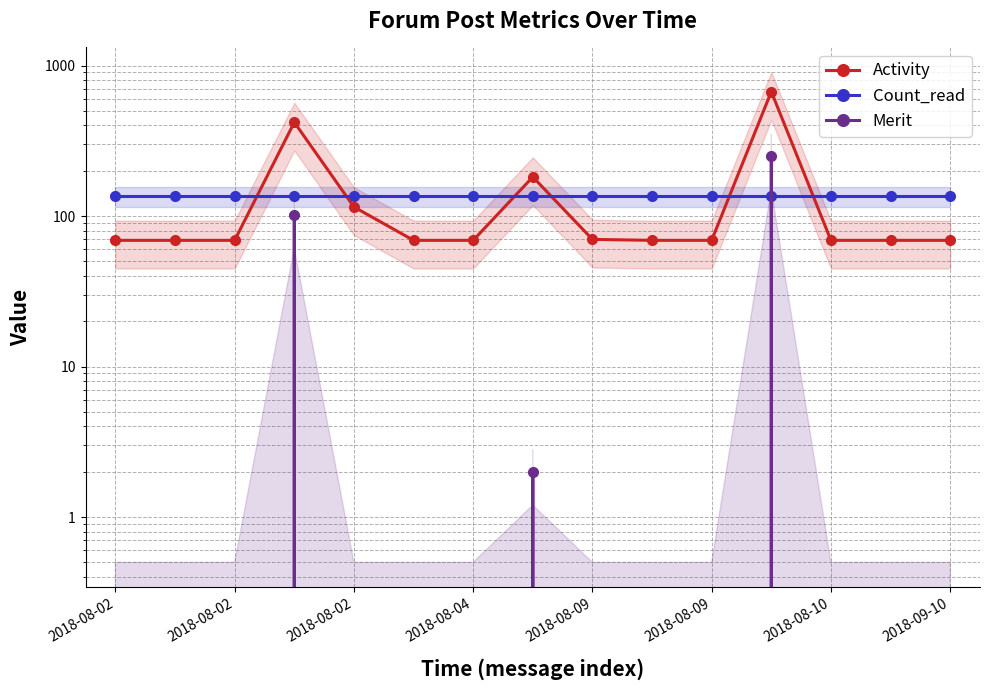

How many lines are shown in the chart?

3